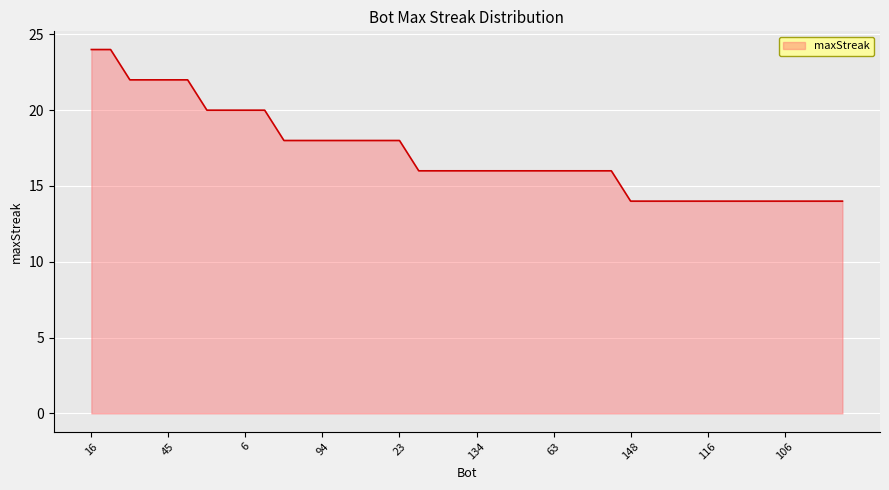

What is the minimum value shown in the chart?

14